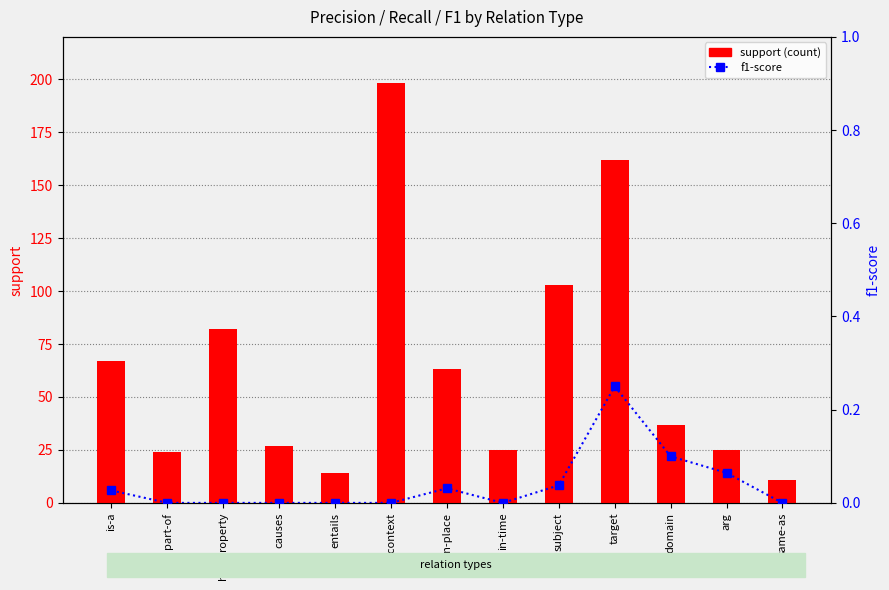

The value of support (count) at has-property is 55.1. True or false?

False